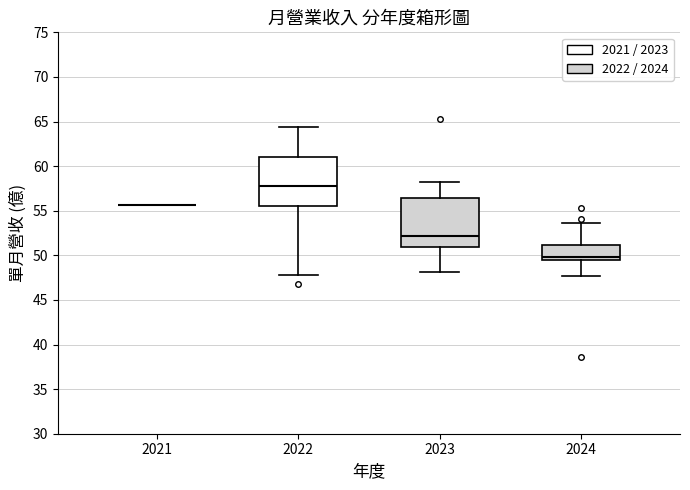

Reading left to right, transcribe this box plot: for each box, give where its median line is, the range the box spans, and where its two whiskers end, as read against the y-axis. The values are not printed on the chart, so give them approximately, as read against the axis.

2021: box collapsed to a line at 55.5, whiskers 55.5 to 55.5
2022: median 58.0, box 55.5 to 61.0, whiskers 48.0 to 64.5
2023: median 52.0, box 51.0 to 56.5, whiskers 48.0 to 58.5
2024: median 50.0, box 49.5 to 51.0, whiskers 47.5 to 53.5